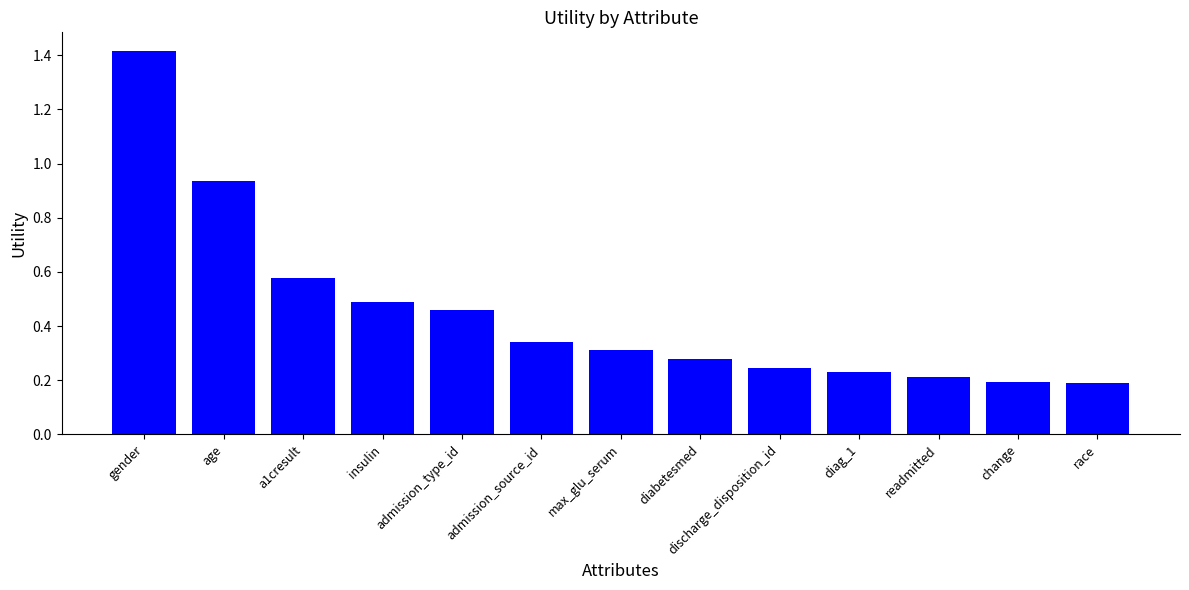

The chart shows a value of 0.2 at change. True or false?

True